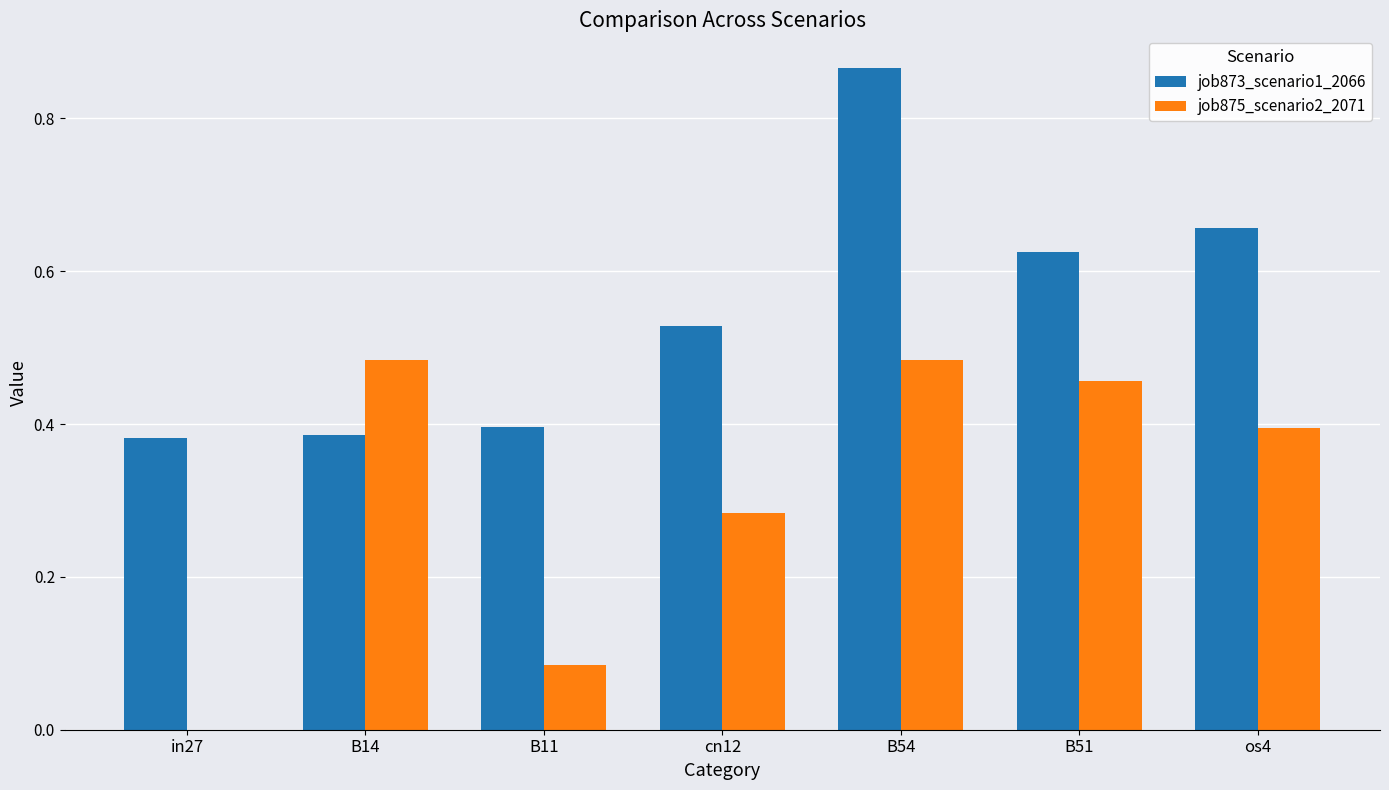

Between B14 and os4, which series saw the biggest shift?

job873_scenario1_2066